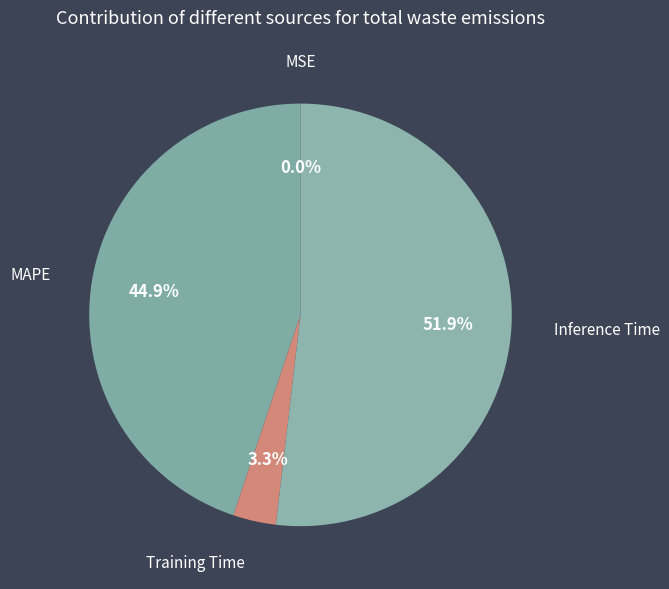

How many slices are in this pie chart?

4